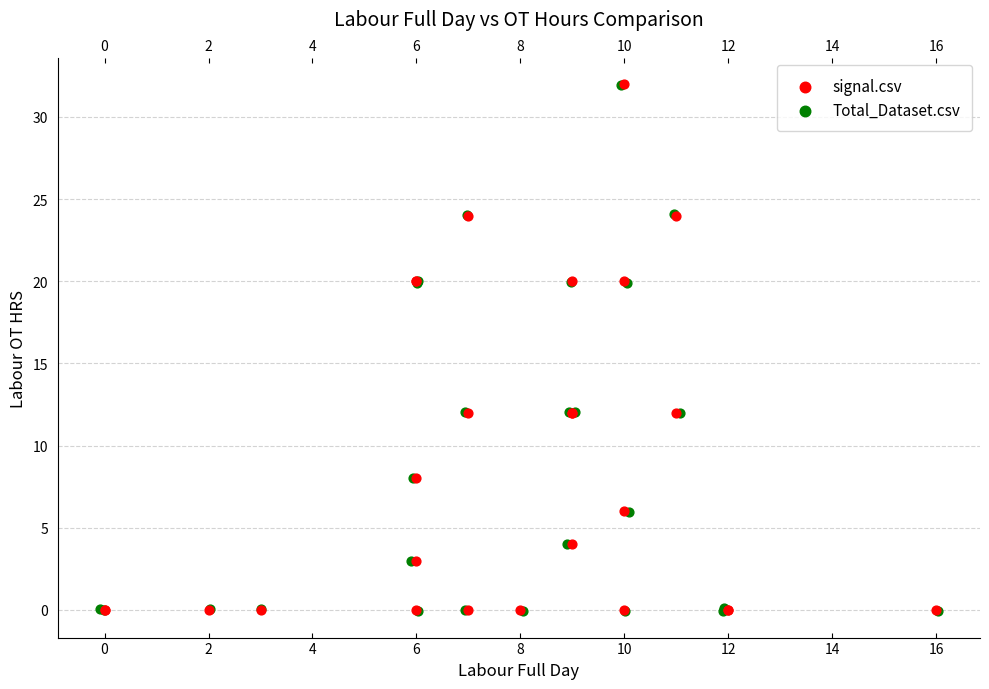

What are all the series names shown in the legend?

signal.csv, Total_Dataset.csv